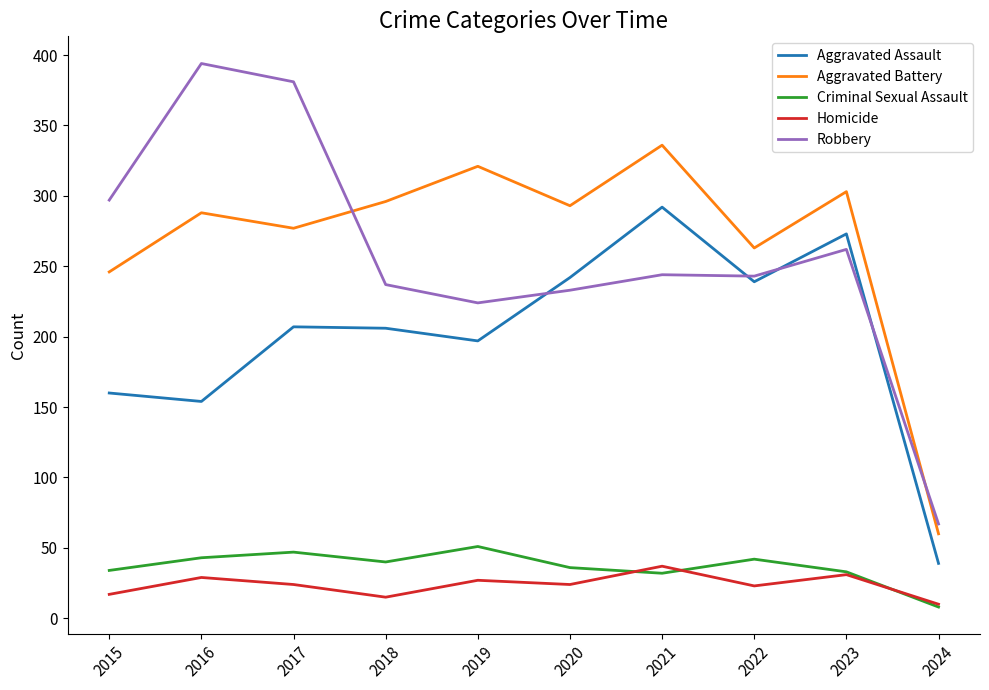

Does the chart have visible grid lines?

No